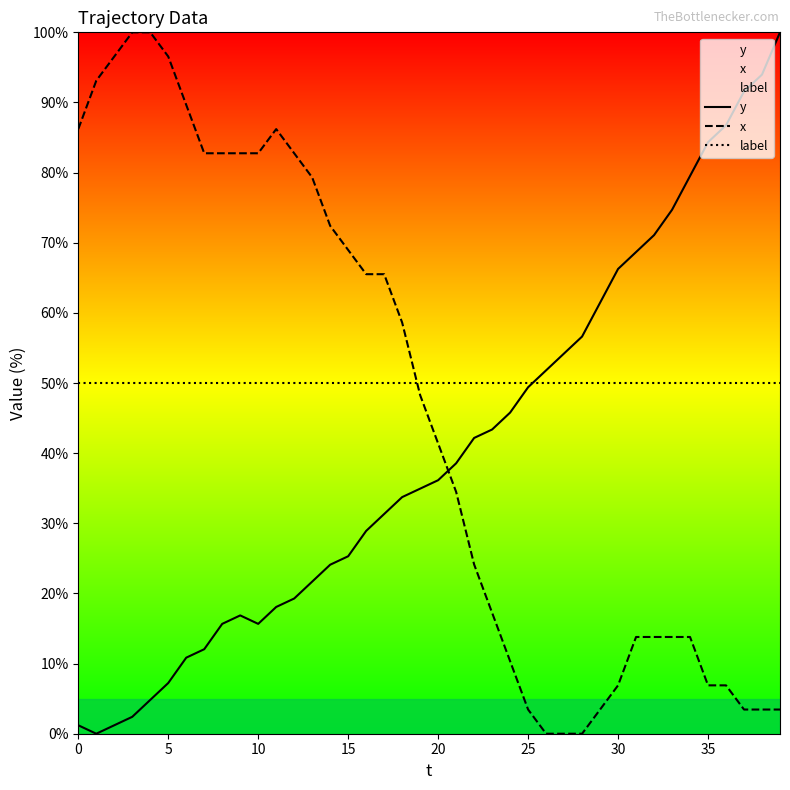

Which series has the largest total across all categories?

label